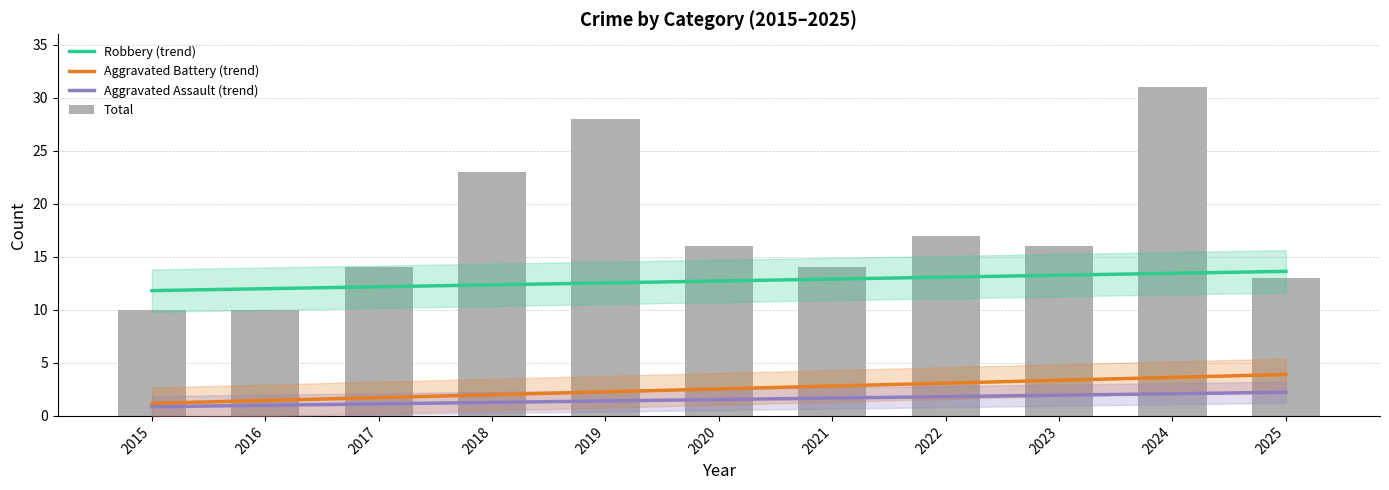

Count the number of categories in the chart.

11